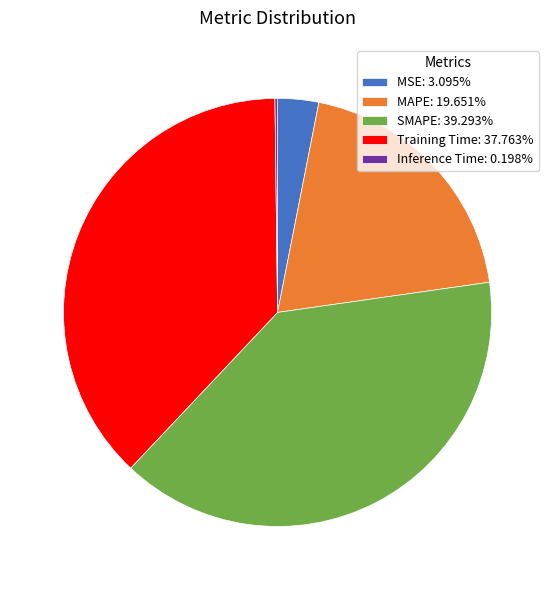

Do MSE: 3.095% and Training Time: 37.763% together represent more than half of the pie?

No